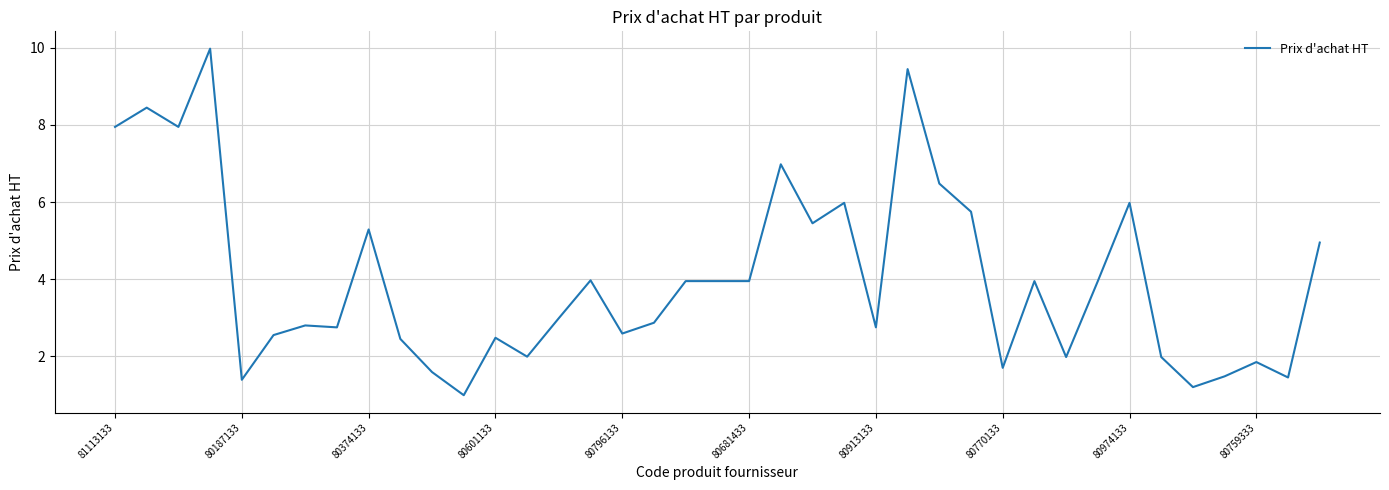

What is the difference between the maximum and minimum values?

9.0